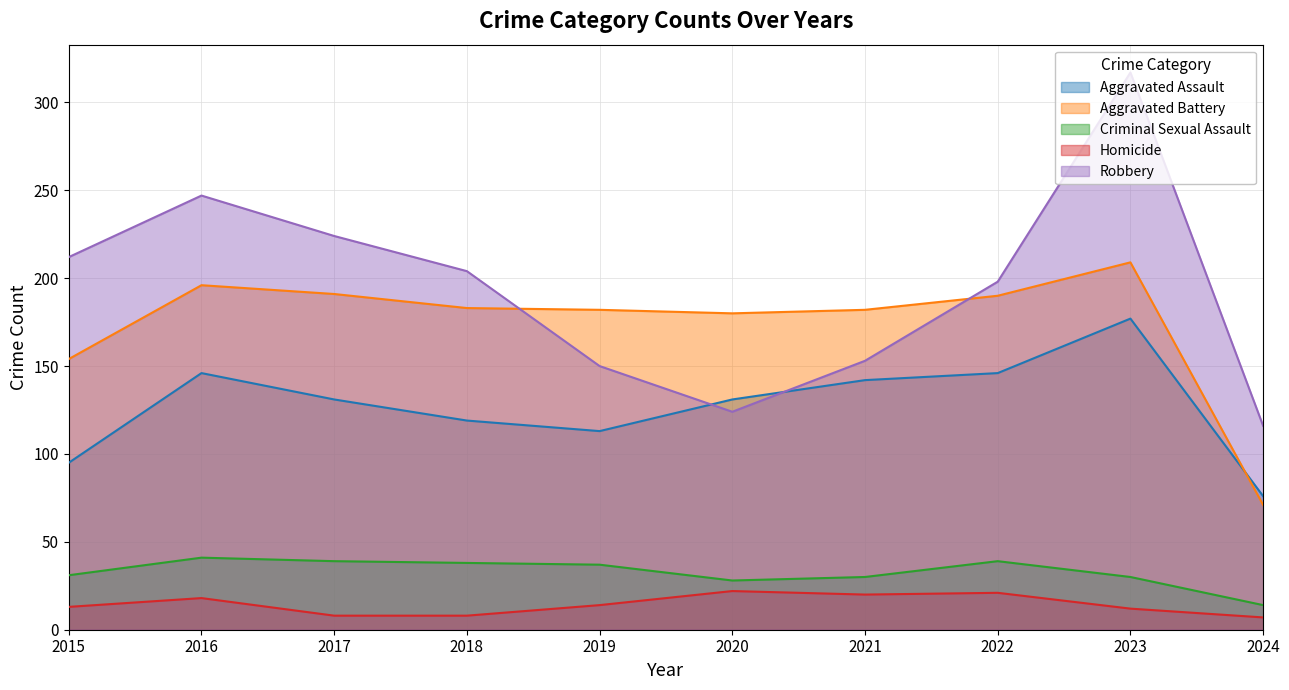

List the labels in order of Aggravated Assault value, largest first.

2023, 2016, 2022, 2021, 2017, 2020, 2018, 2019, 2015, 2024